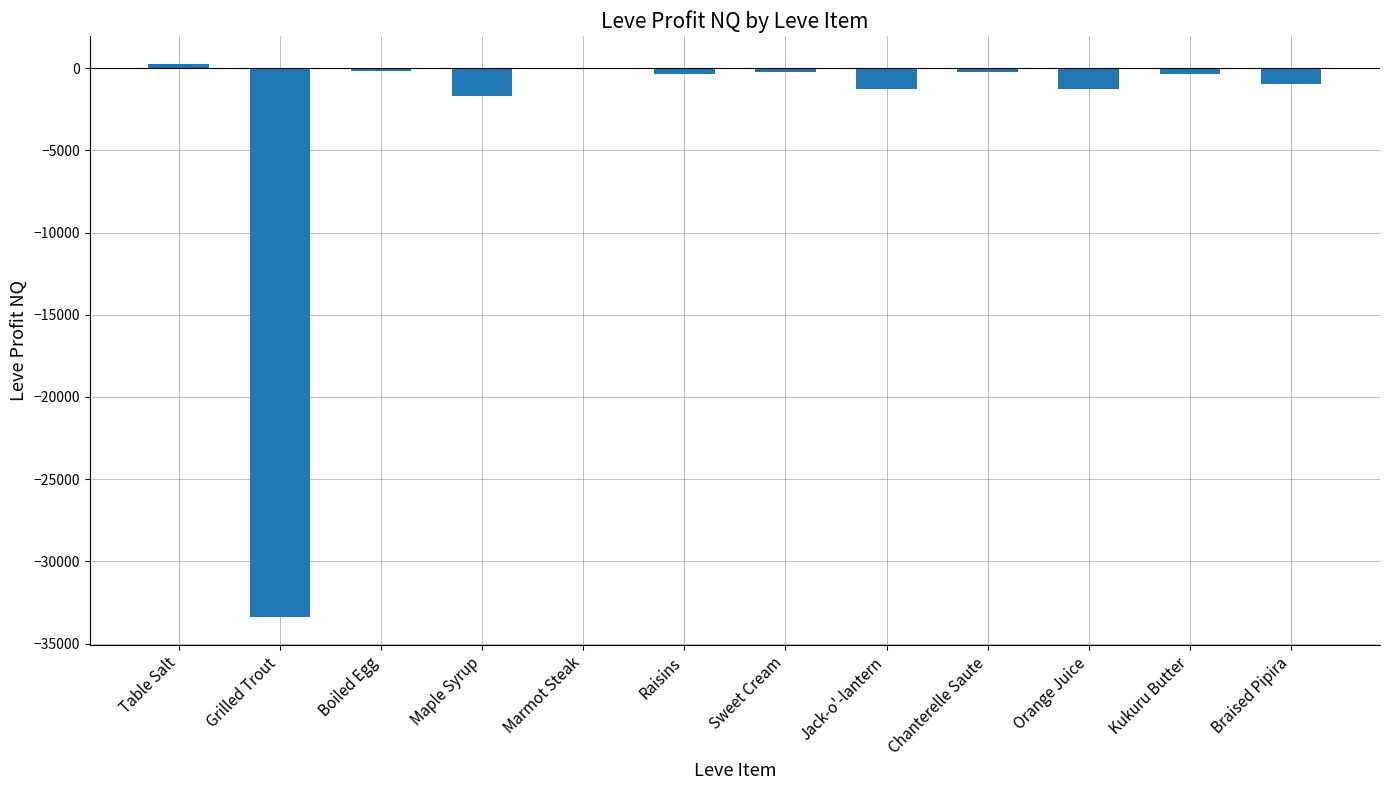

Are the bars horizontal?

No